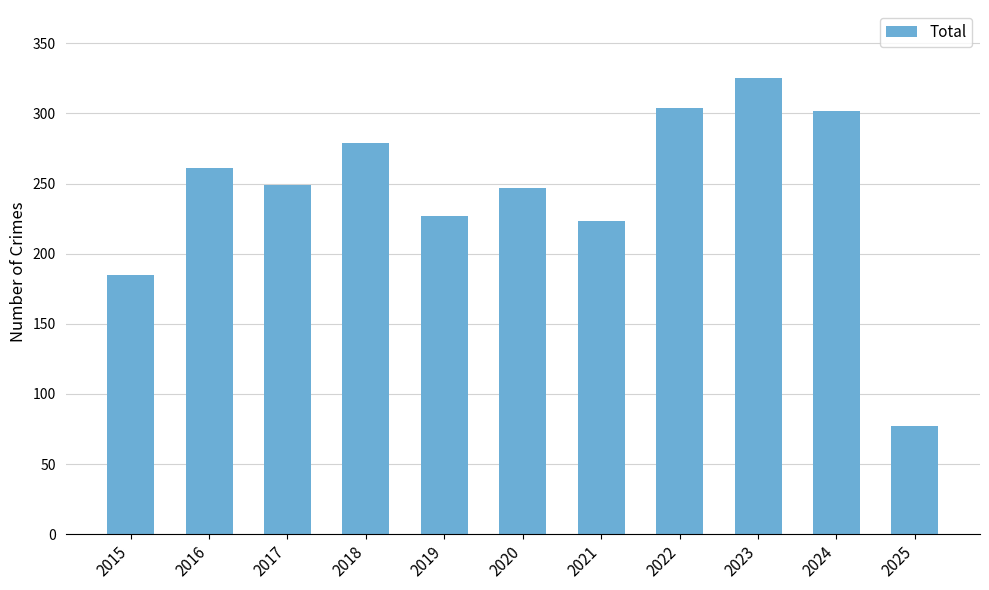

The chart shows a value of 367 at 2018. True or false?

False